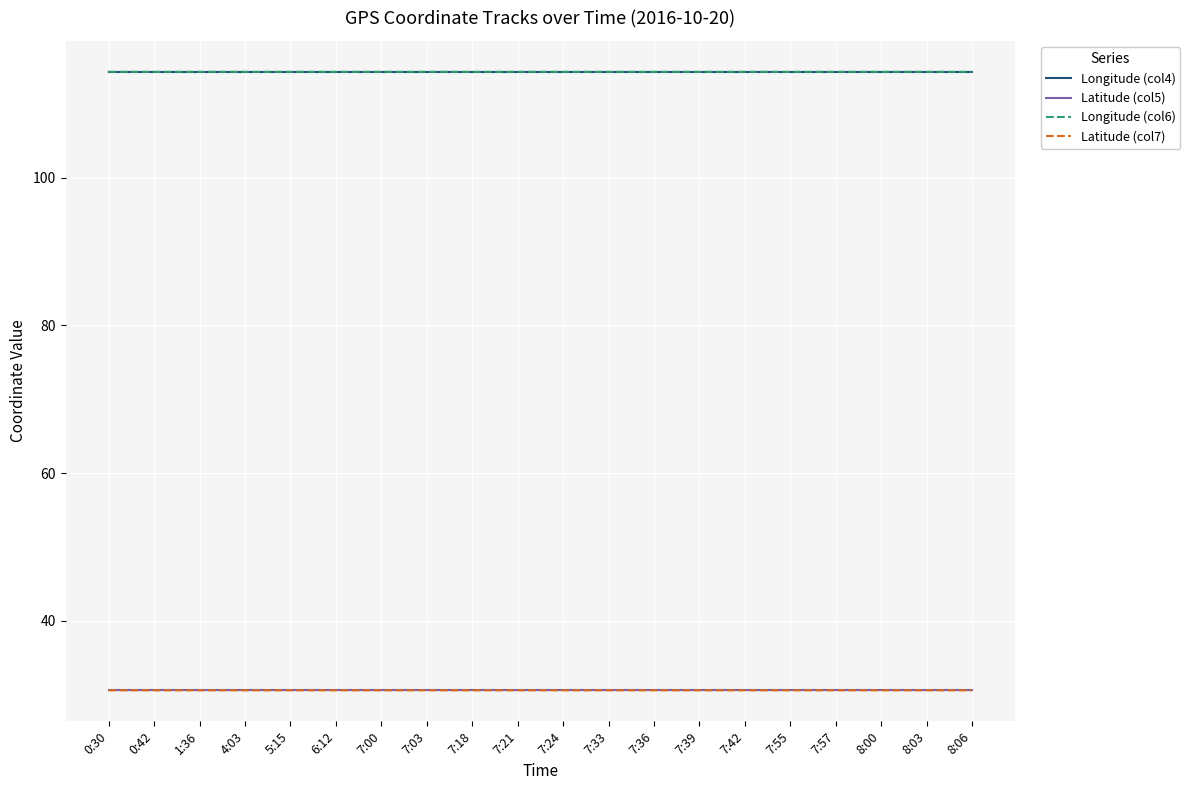

Count the Longitude (col4) values in the range 114 to 115.

20